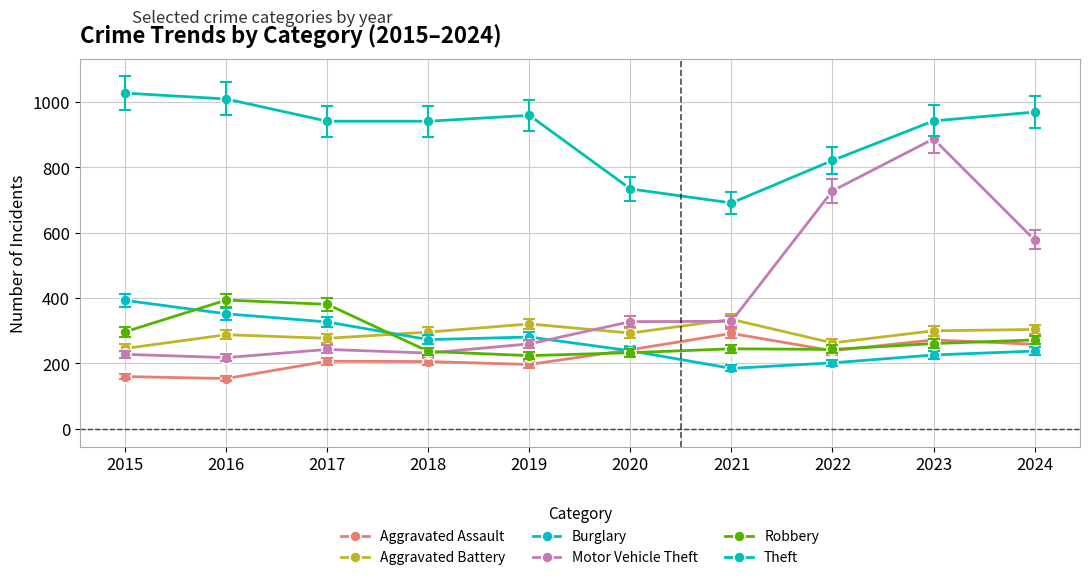

What is the total value across all series at 2022?

2496